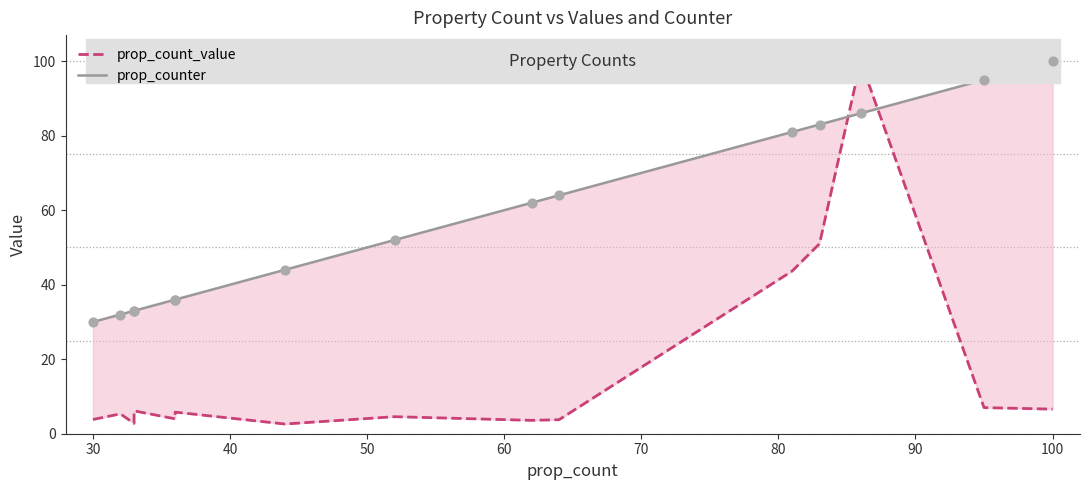

Which series has the largest total across all categories?

prop_counter